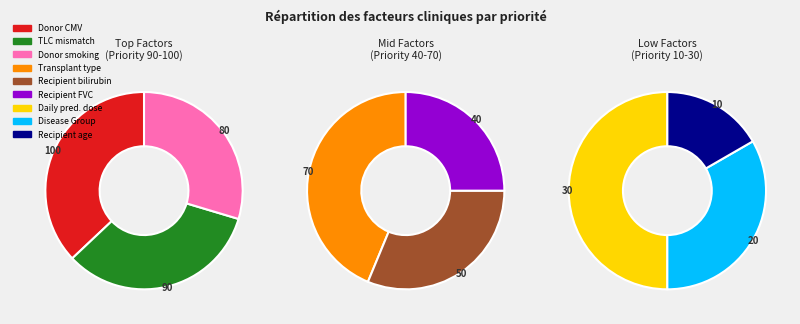

True or false: dd-pred accounts for 6% of the total.

True